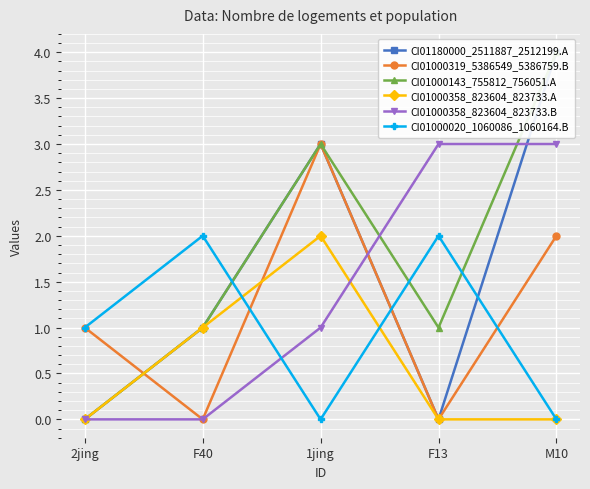

Is the value of CI01000020_1060086_1060164.B at 2jing greater than the value of CI01180000_2511887_2512199.A at F13?

Yes